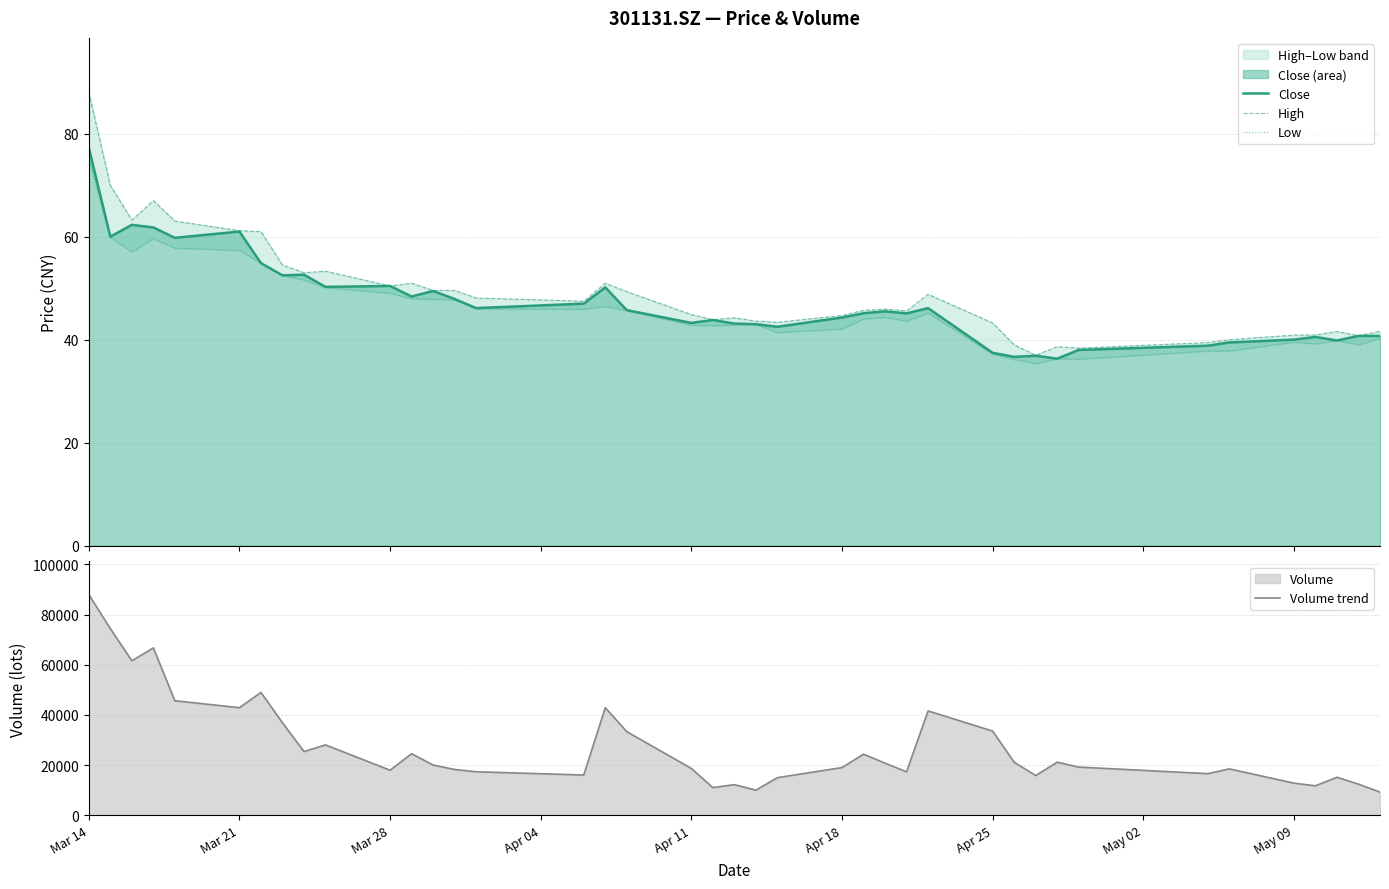

What is the maximum value shown in the chart?

87977.4